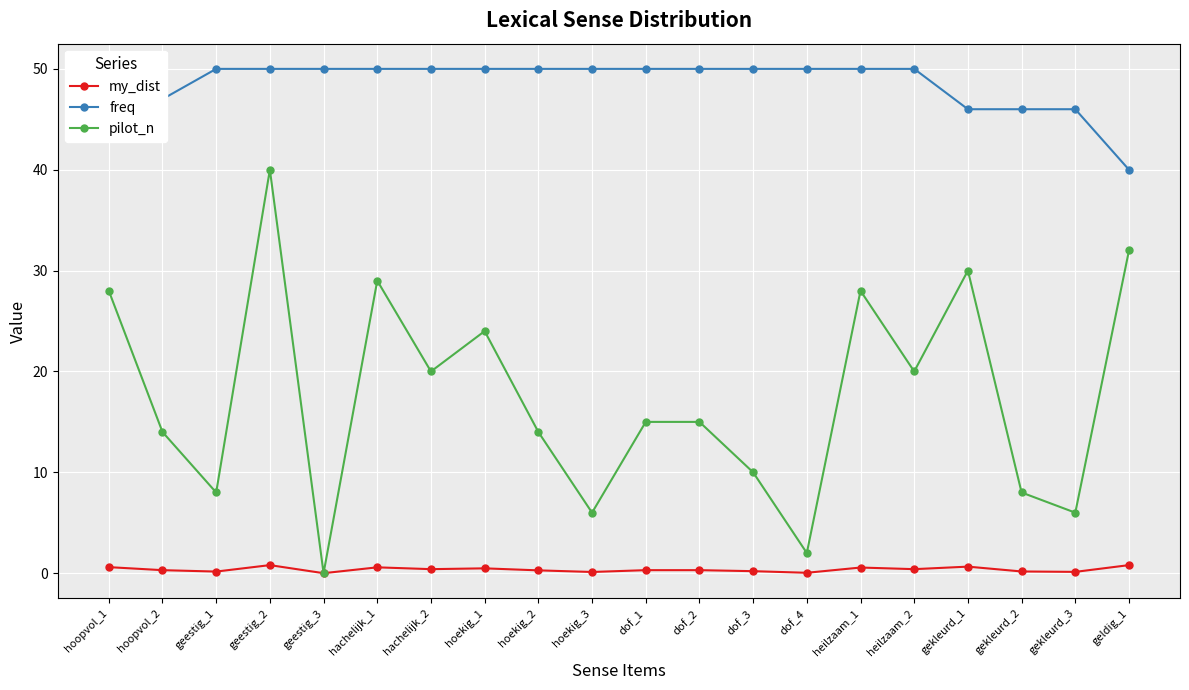

True or false: my_dist has a value of 0.0 at dof_4.

True